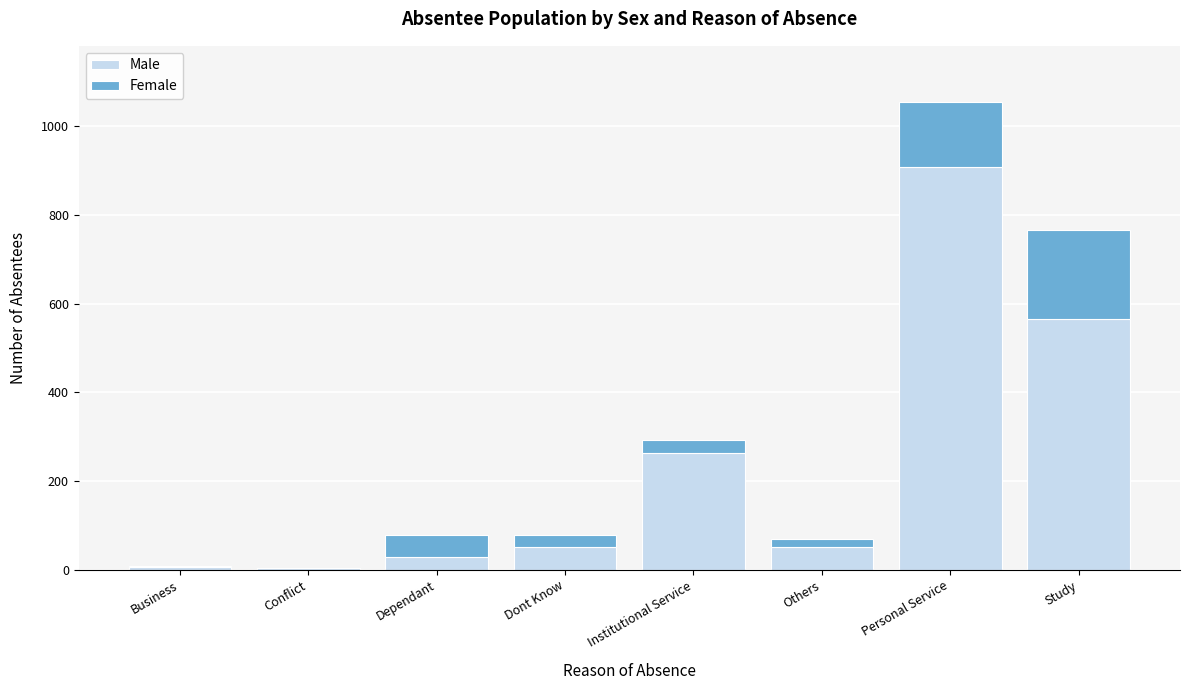

What is the maximum value for Male?

909